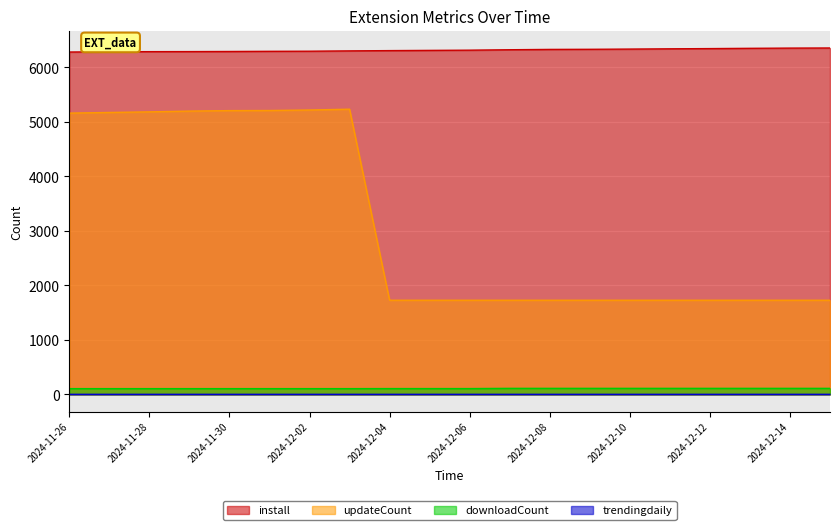

Does the chart display data point markers on the line(s)?

No